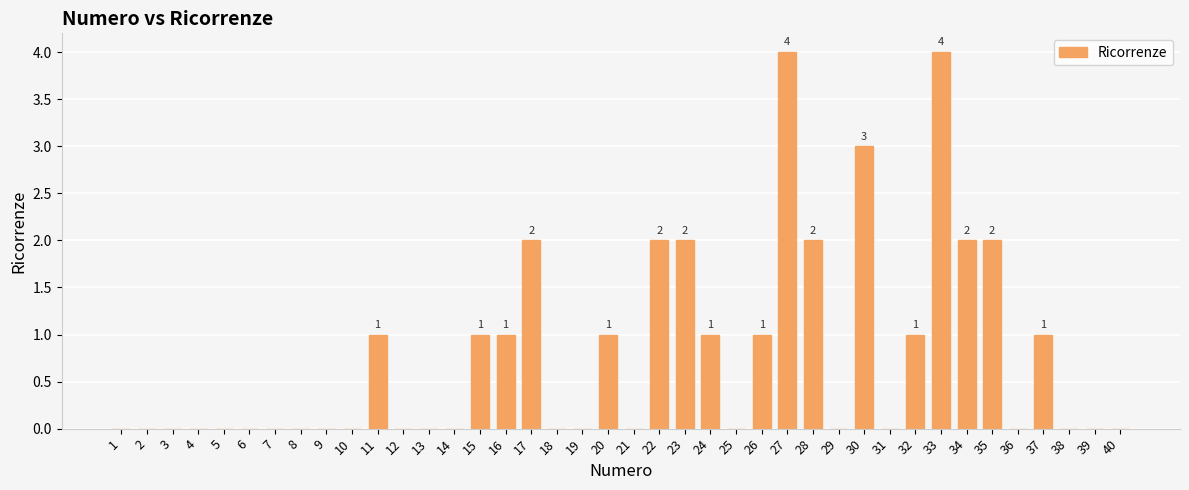

The value at 12 is 0. True or false?

True